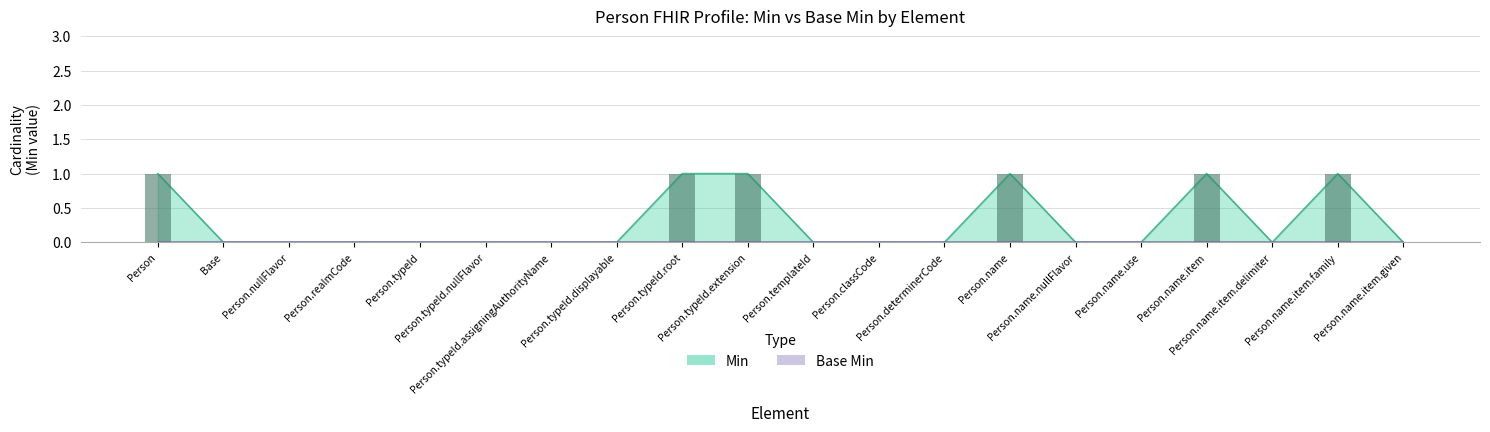

True or false: the data shows 0 at Person.typeId.assigningAuthorityName.

True